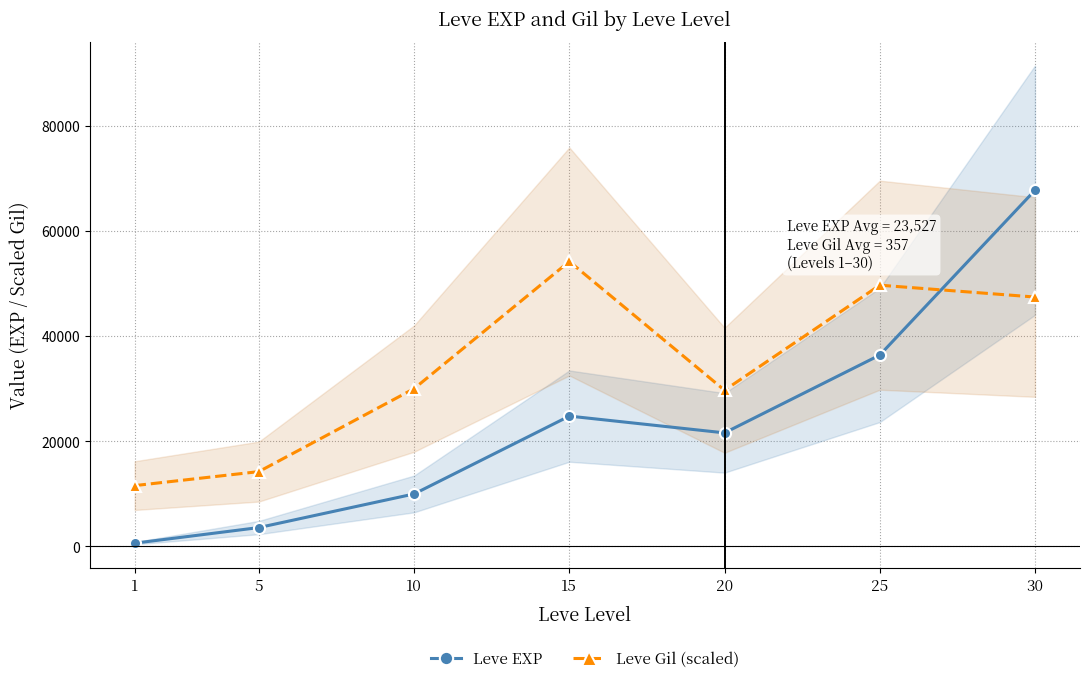

Reading left to right, list all the values displayed in this chart.

Leve EXP: 1=630.0	5=3600.0	10=9990.0	15=24790.0	20=21600.0	25=36390.0	30=67730.0
Leve Gil (scaled): 1=11574.3	5=14237.4	10=30011.2	15=54184.0	20=29703.9	25=49677.2	30=47423.8